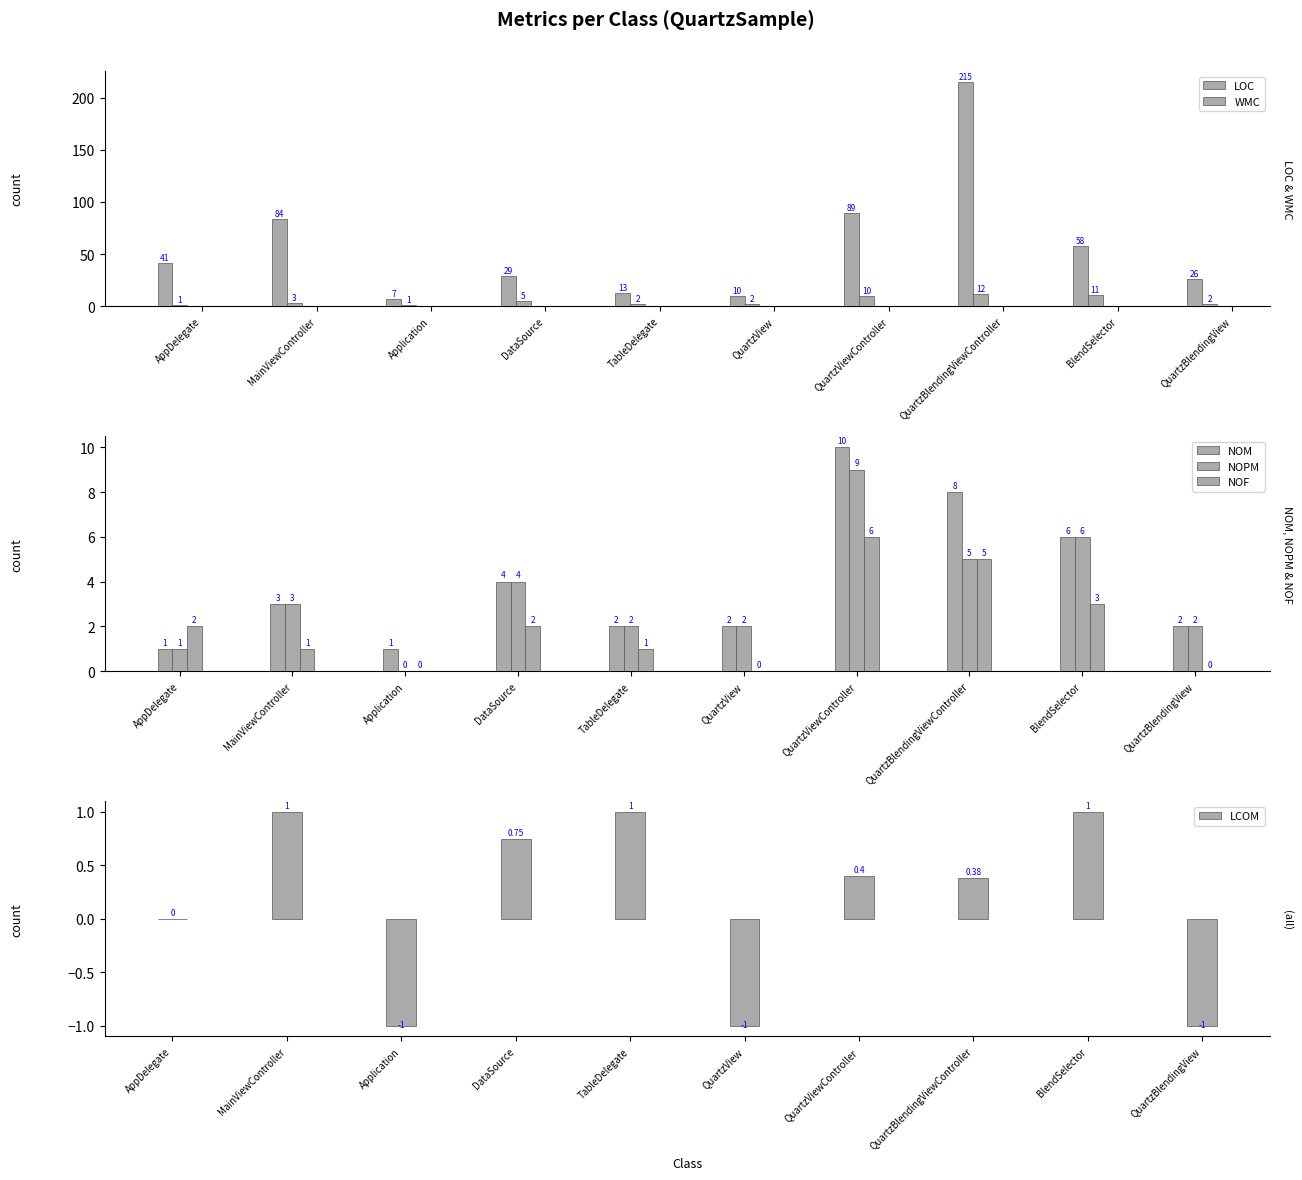

Which category has the highest value across all series?

QuartzBlendingViewController